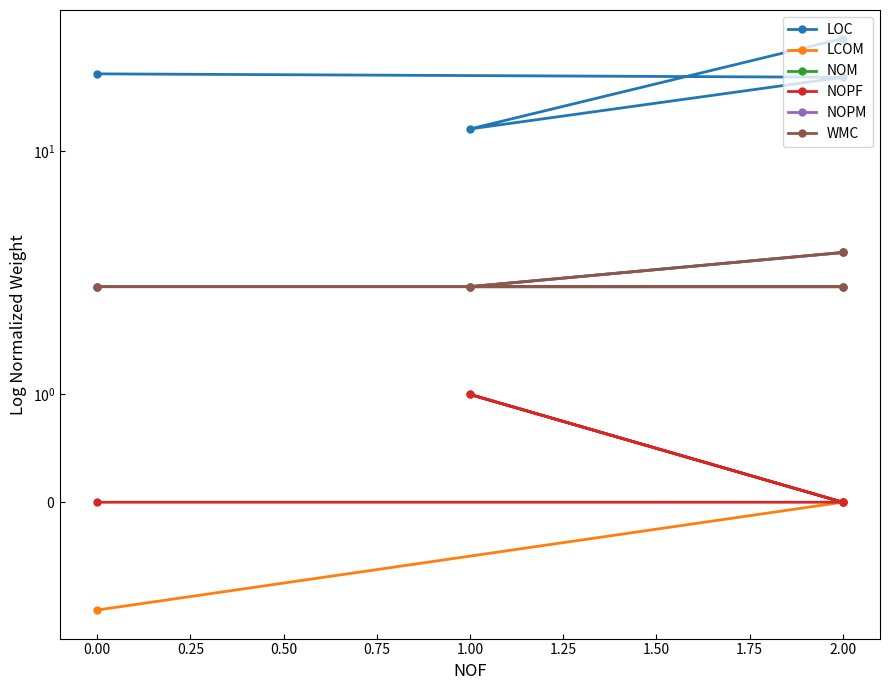

True or false: LCOM has more than 2 points higher than both neighbors.

False